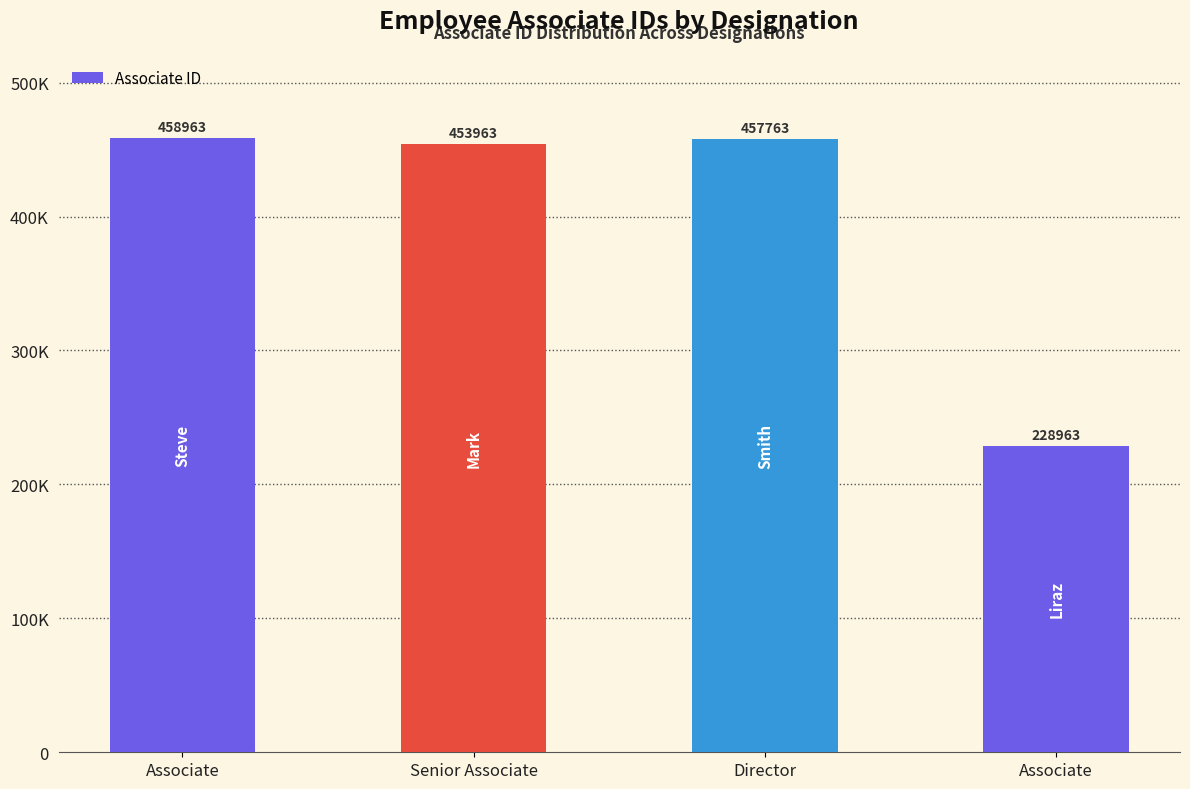

Reading left to right, extract all data points from this chart.

Associate=458963	Senior Associate=453963	Director=457763	Associate=228963